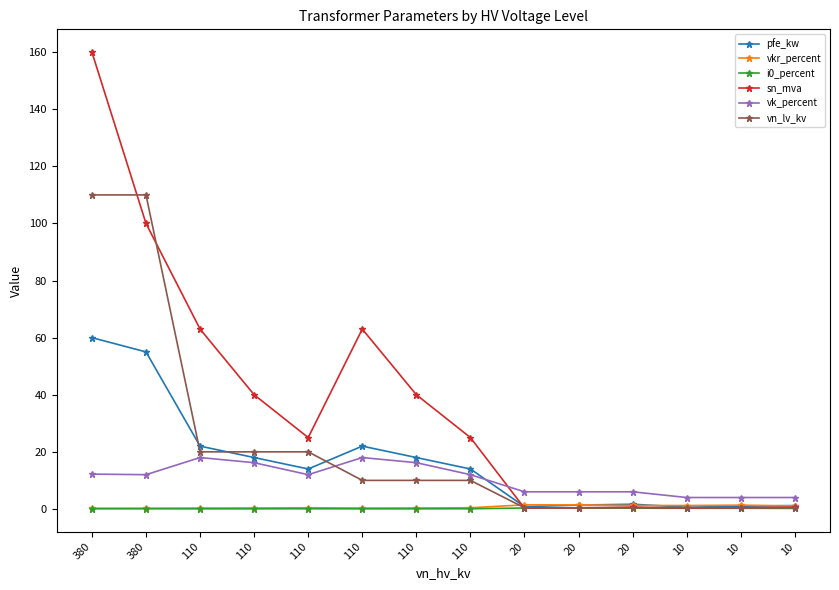

What is the difference between the maximum and minimum values in the vk_percent series?

14.0